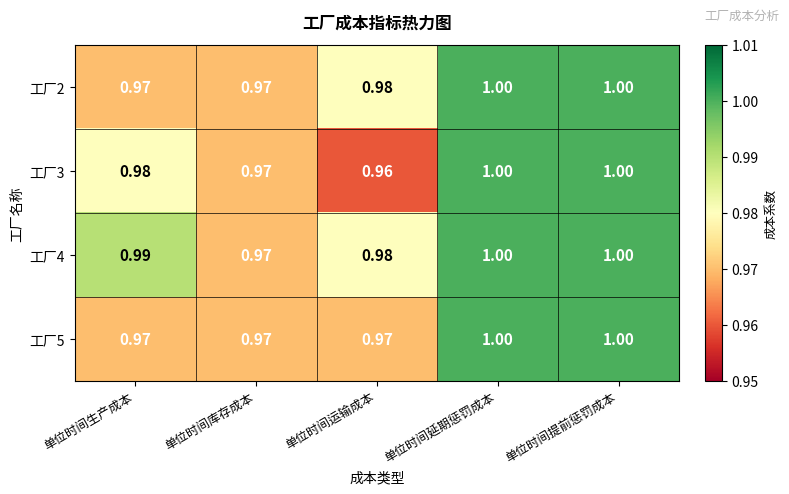

Which label corresponds to the smallest value in the chart?

单位时间运输成本